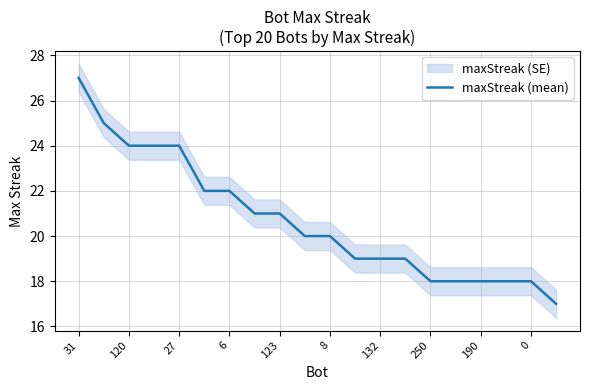

Is this an area chart (filled region under the line)?

No